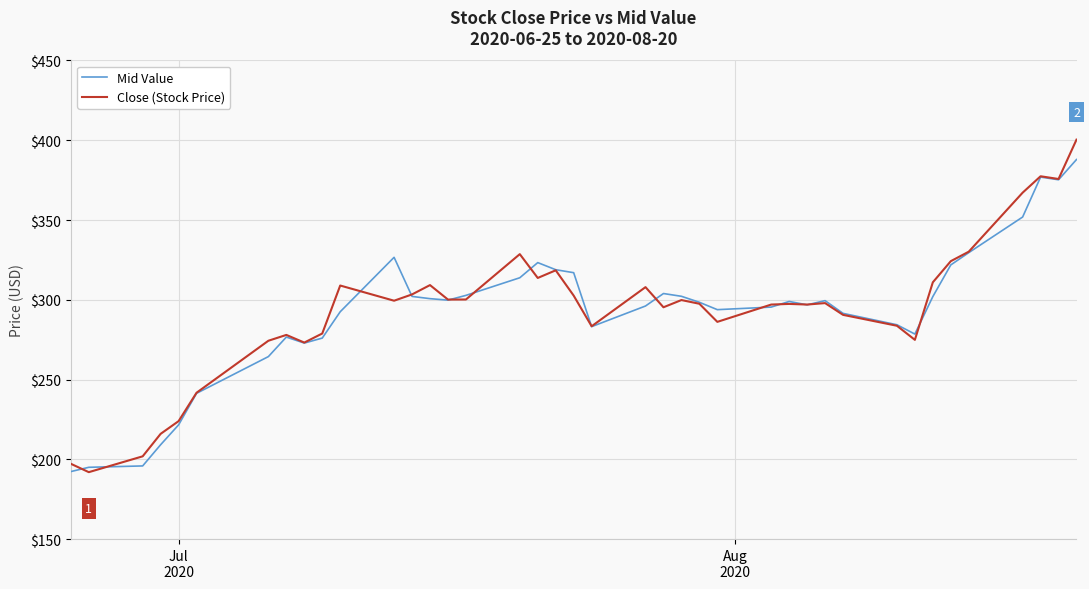

Which series has the largest range (max minus min)?

Close (Stock Price)